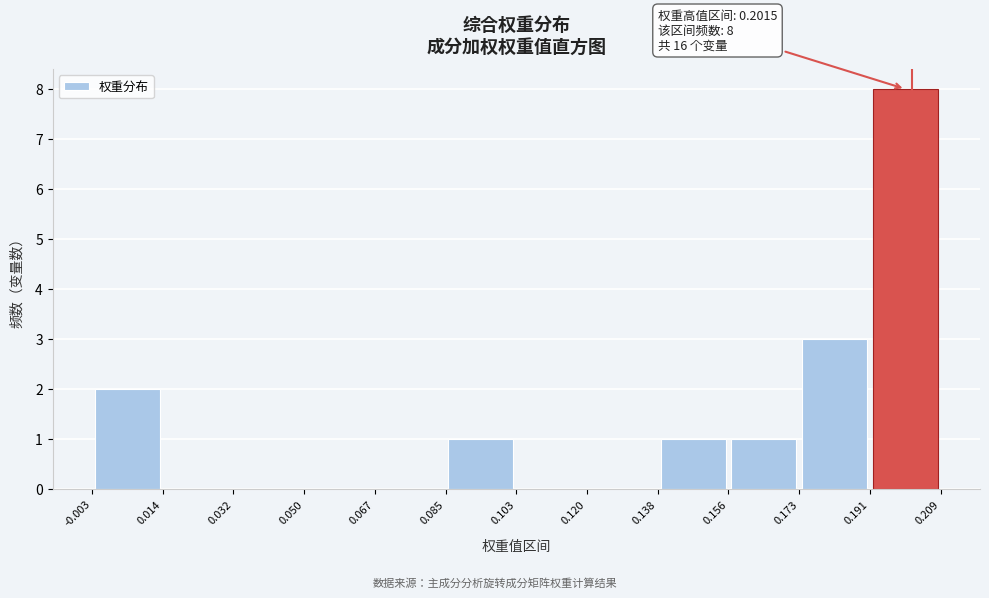

Which range on the x-axis has the tallest bar?

0.191 to 0.209